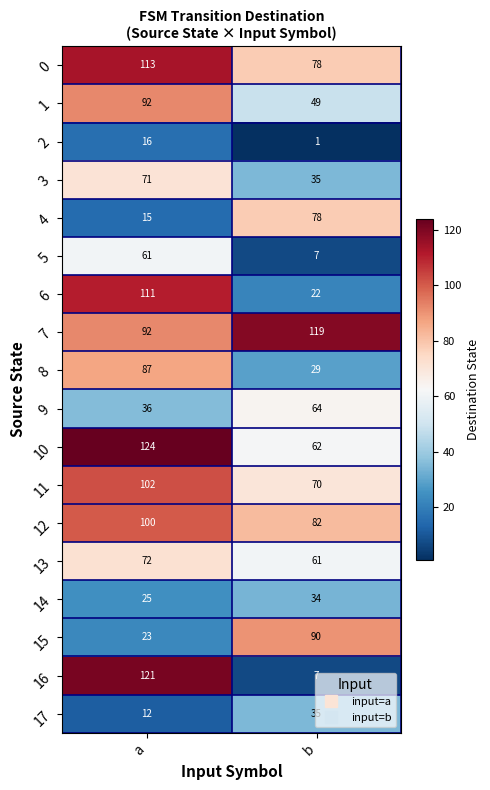

The value of 14 at b is 34. True or false?

True